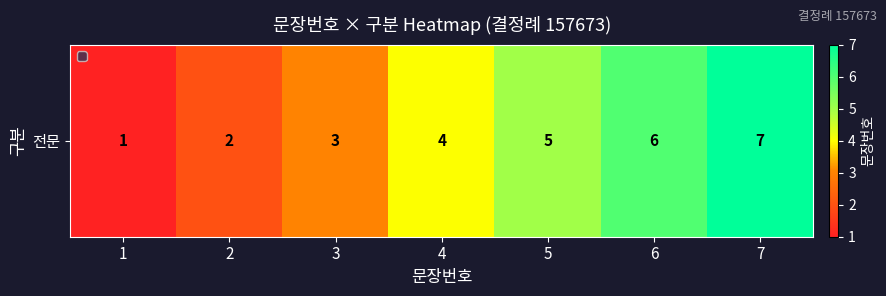

Reading right to left, list all the values displayed in this chart.

7=7	6=6	5=5	4=4	3=3	2=2	1=1